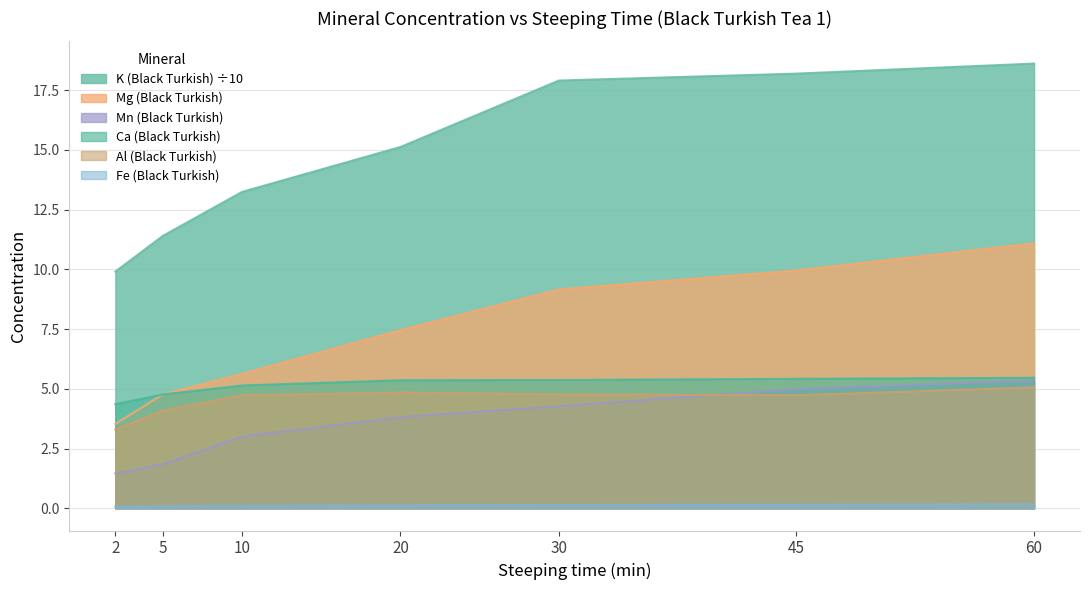

True or false: Al (Black Turkish) and K (Black Turkish) cross at least once.

False